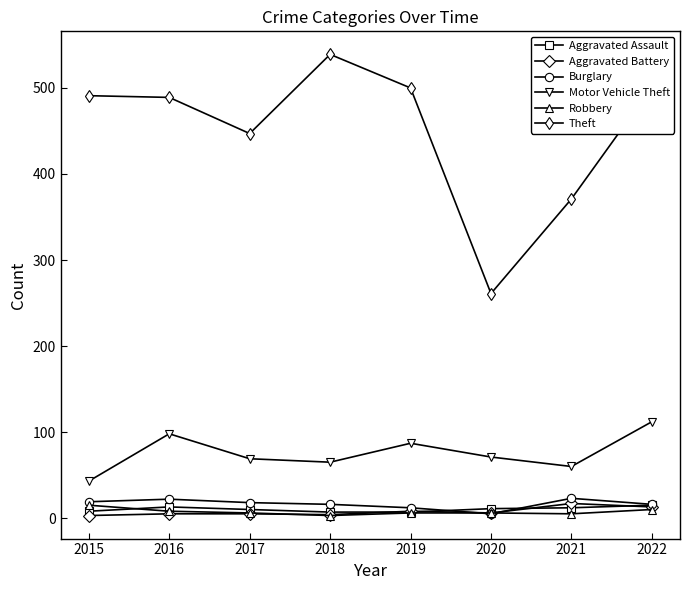

True or false: Motor Vehicle Theft and Robbery cross at least once.

False